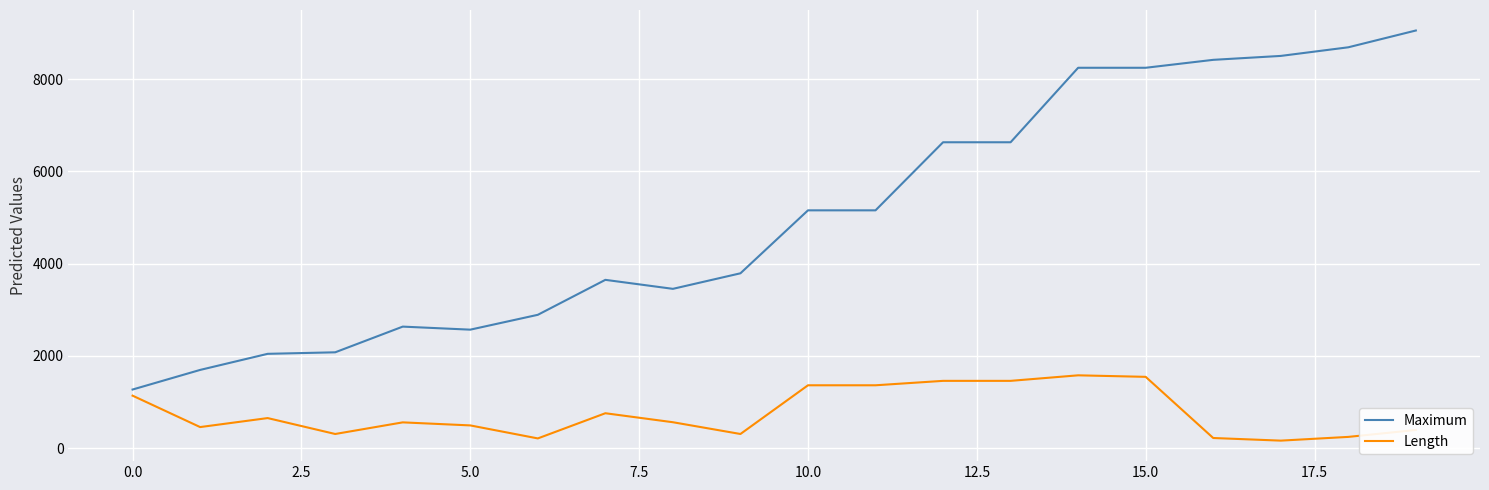

Rank the series by their maximum value, from highest to lowest.

Maximum, Length